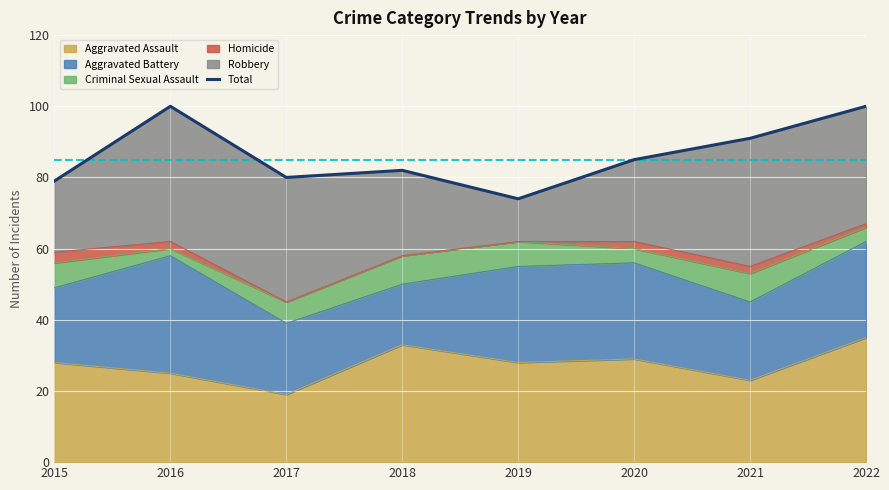

Where is the data nearest to the value 87?

2020